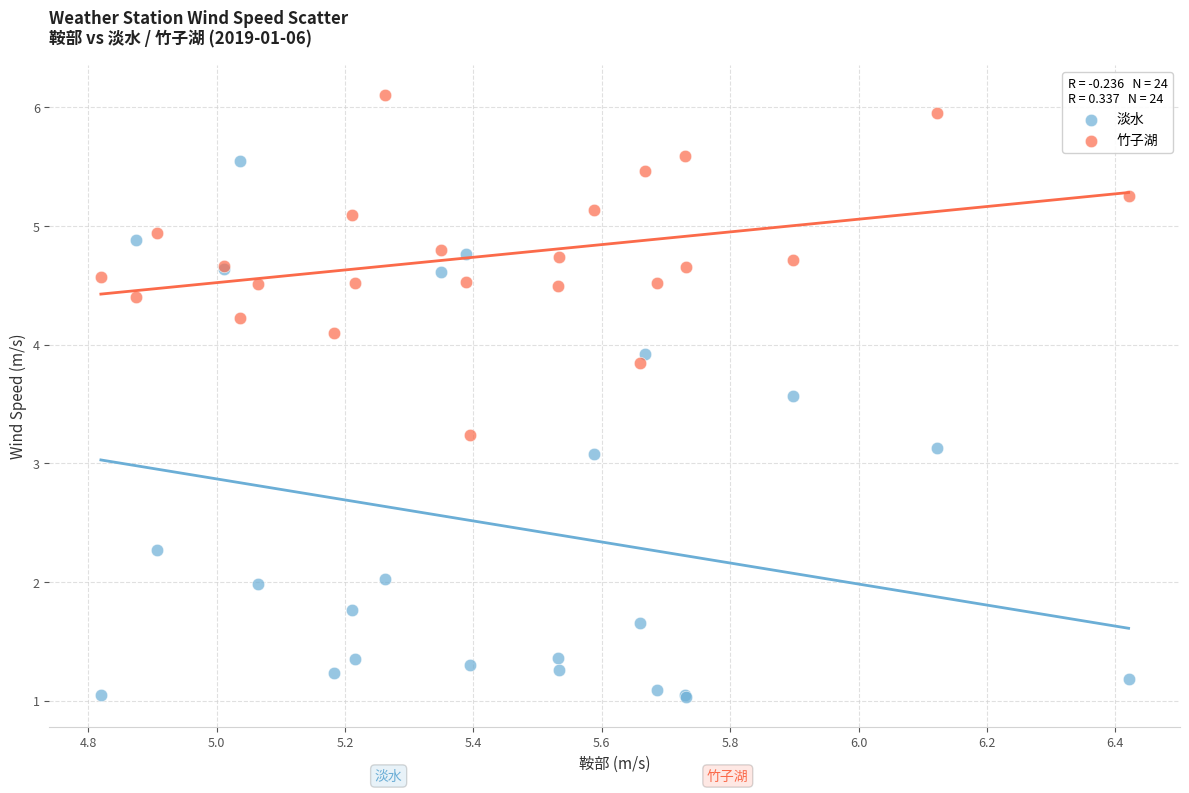

What are all the series names shown in the legend?

淡水, 竹子湖